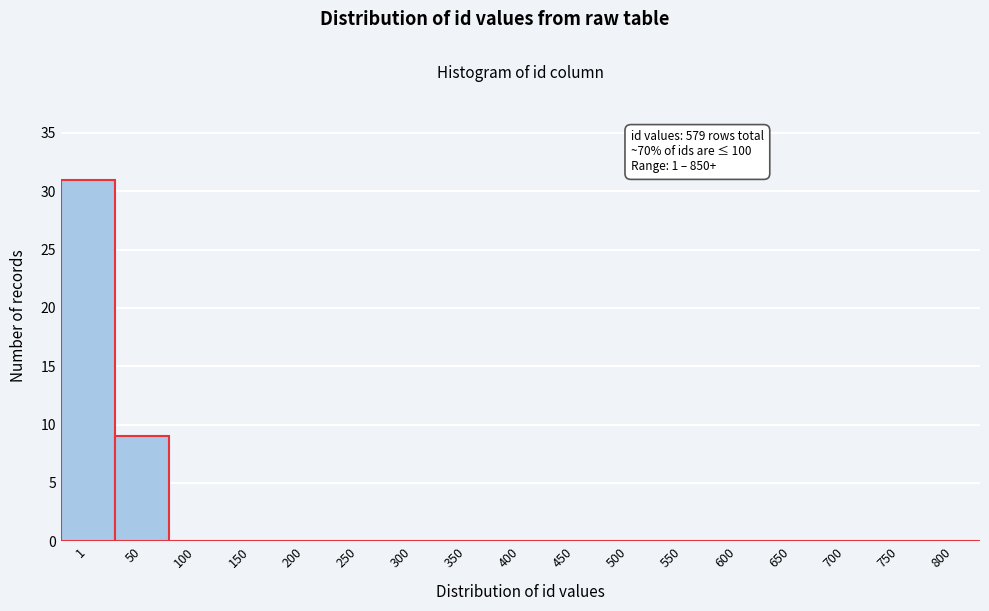

Reading left to right, what are all the values shown in this chart?

1=31	50=9	100=0	150=0	200=0	250=0	300=0	350=0	400=0	450=0	500=0	550=0	600=0	650=0	700=0	750=0	800=0